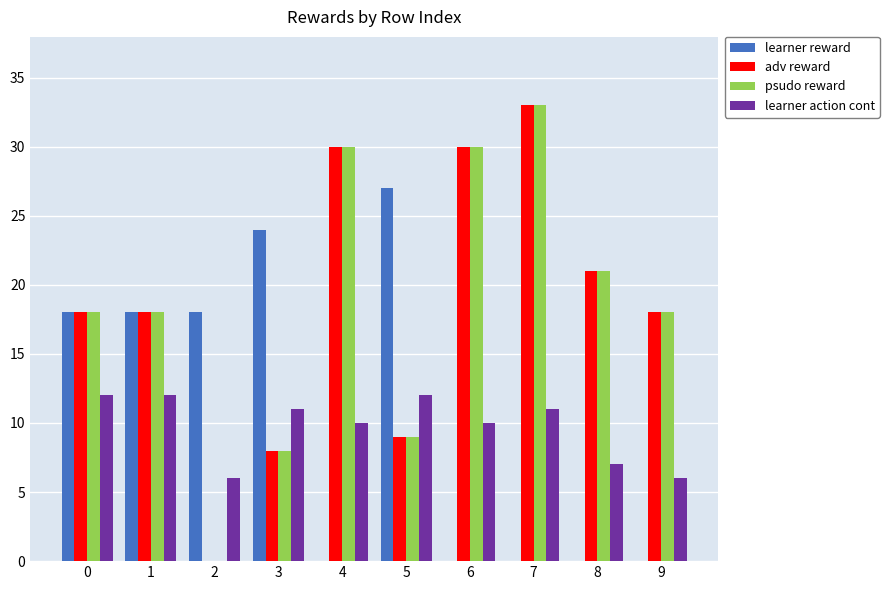

Are the bars grouped side by side (vs. stacked)?

Yes